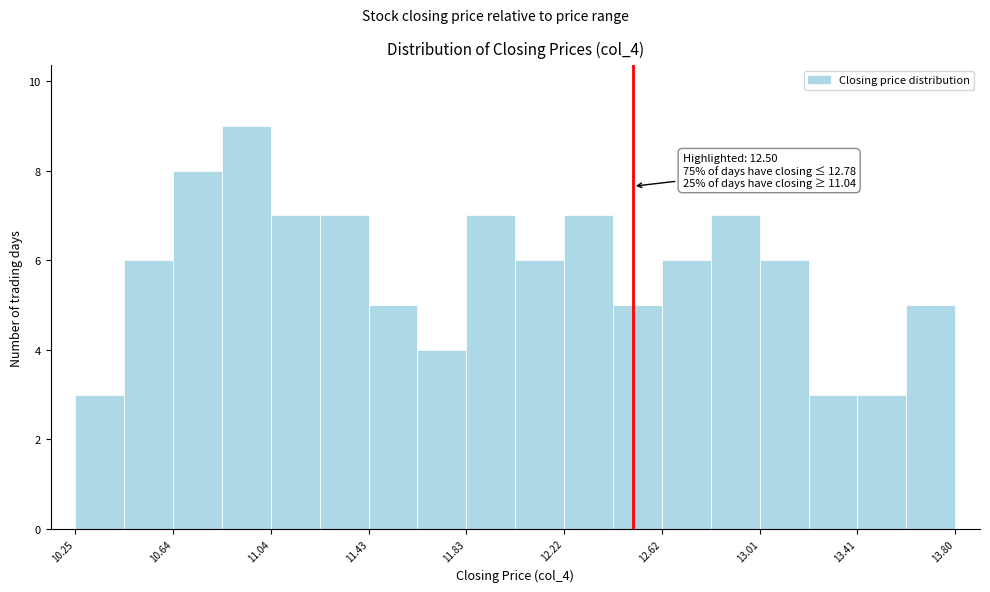

Read against the x-axis, roughly where is the centre of the tallest bar?

10.95